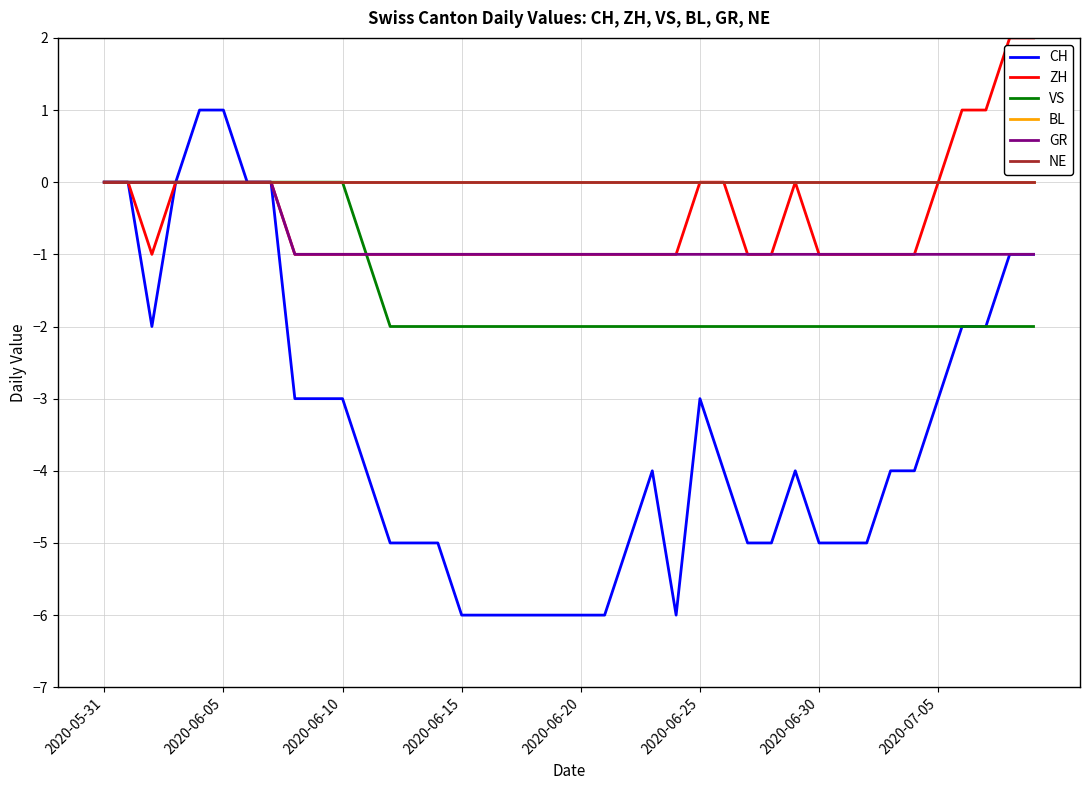

Is this an area chart (filled region under the line)?

No